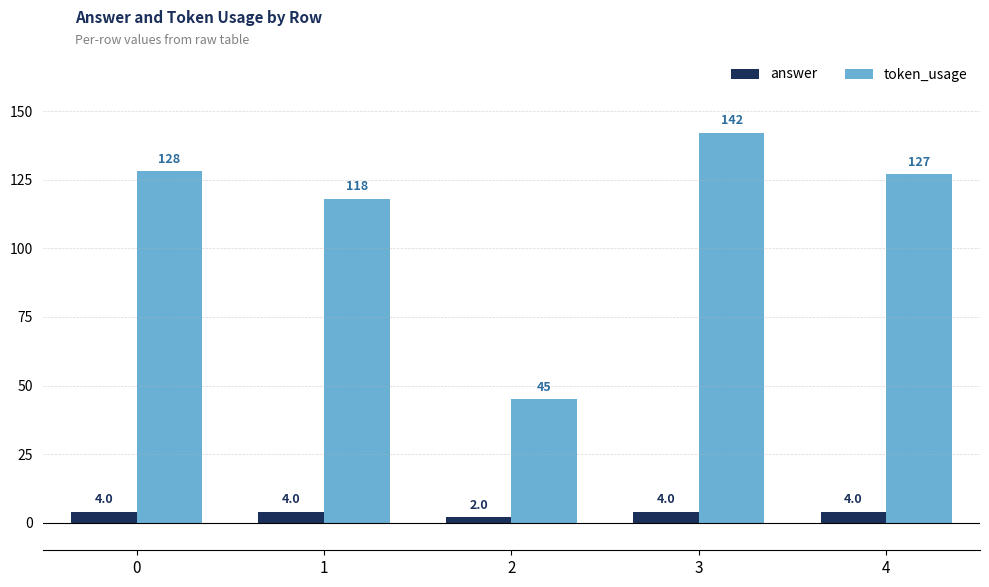

At which label does answer reach its minimum?

2